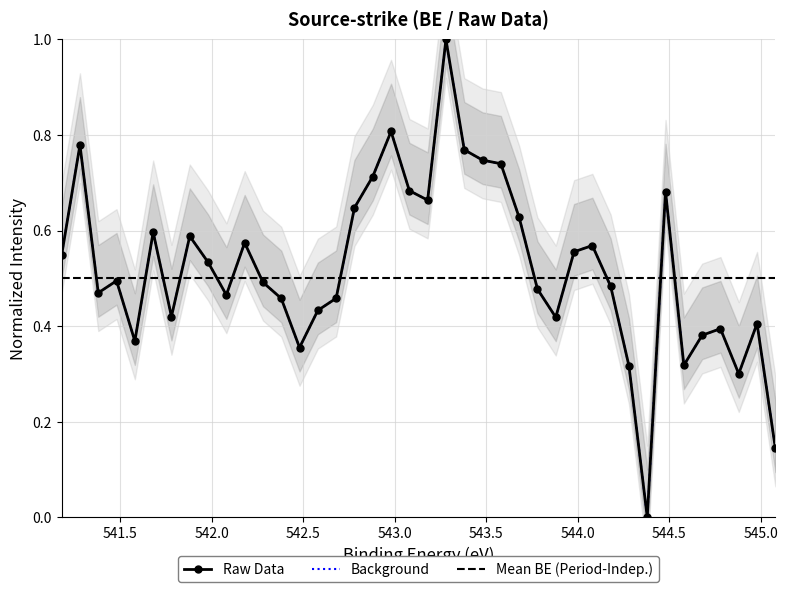

How many distinct data groups are displayed?

2